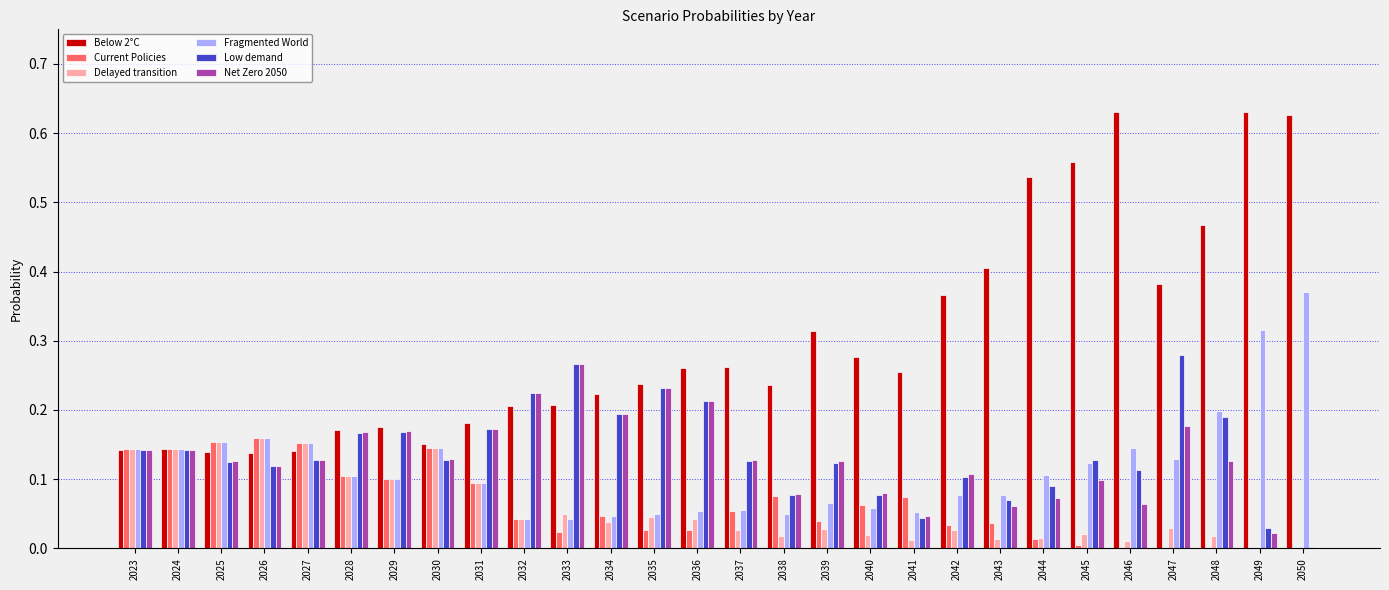

Is the value of Net Zero 2050 at 2024 greater than the value of Delayed transition at 2034?

Yes